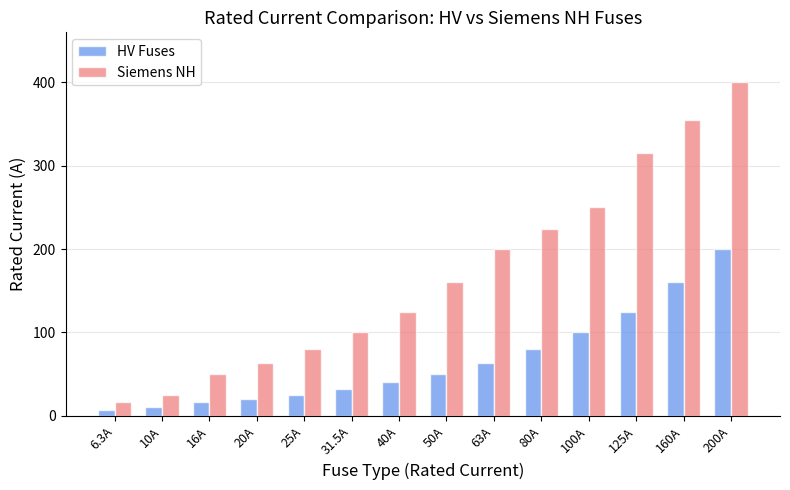

How many data points in HV Fuses are less than 50?

7